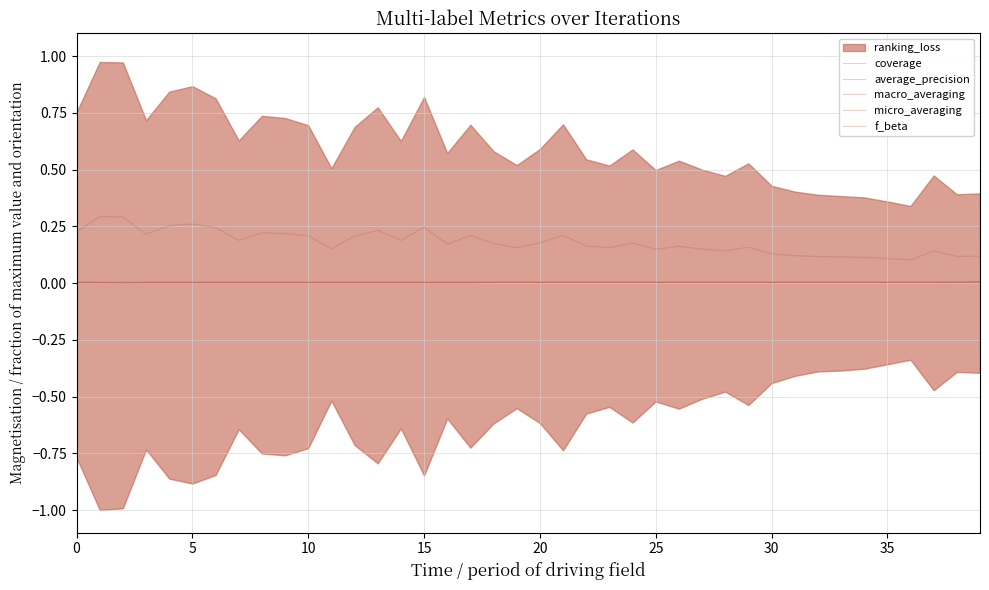

How many micro_averaging values are between 0 and 1?

40